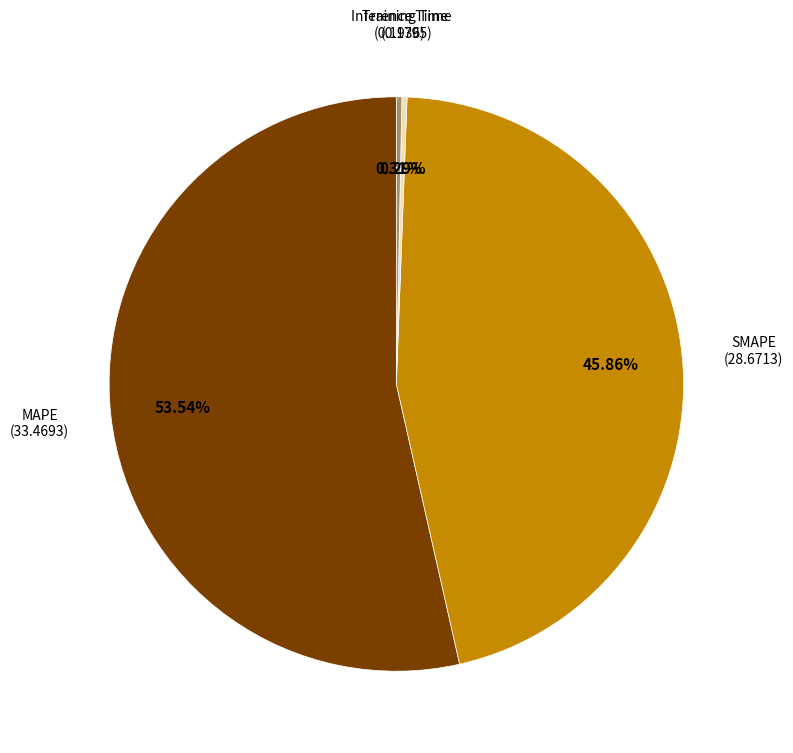

To the nearest percent, what is the average slice percentage?

25%